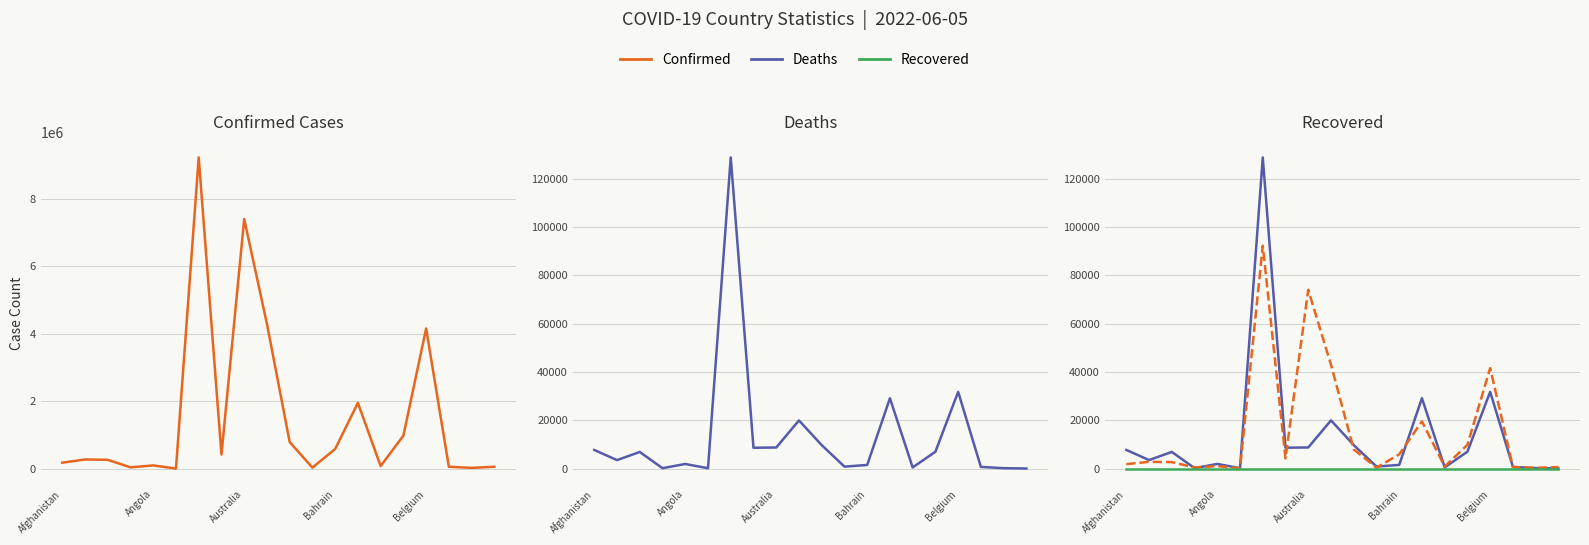

True or false: Deaths and Confirmed intersect in this chart.

False